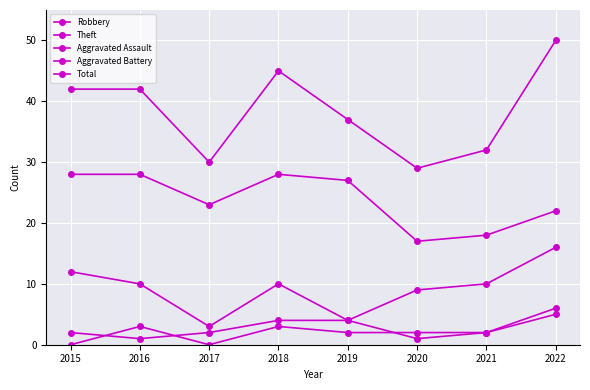

True or false: Aggravated Assault and Aggravated Battery cross at least once.

True